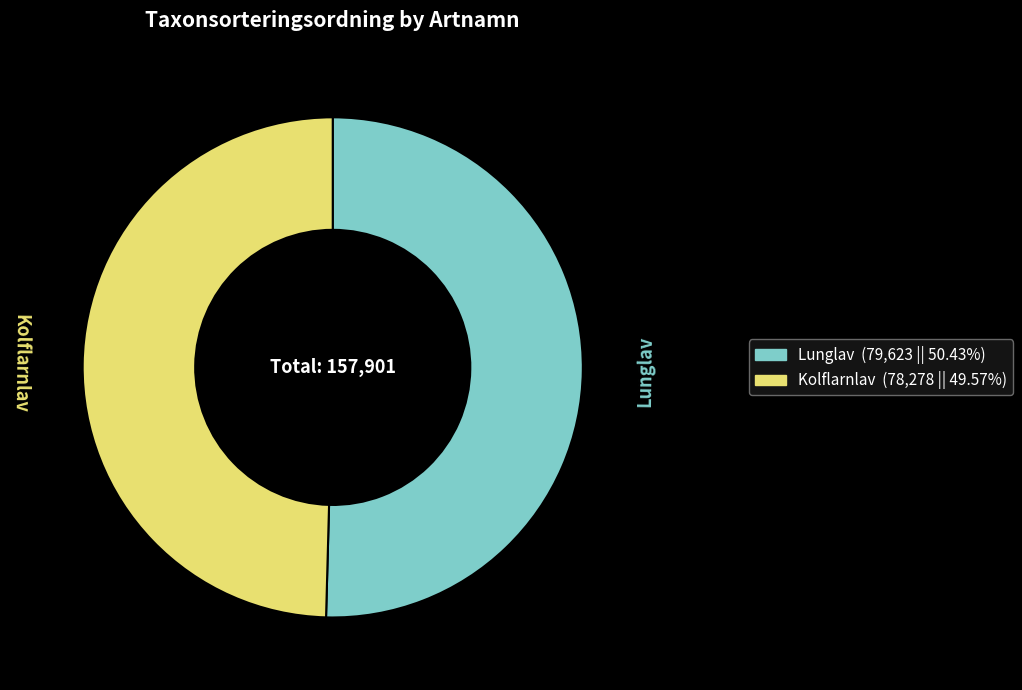

Count the number of slices in the pie.

2